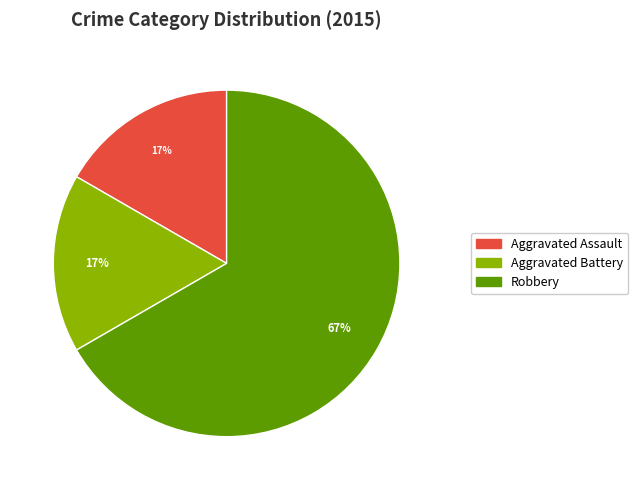

Do Robbery and Aggravated Assault together represent more than half of the pie?

Yes